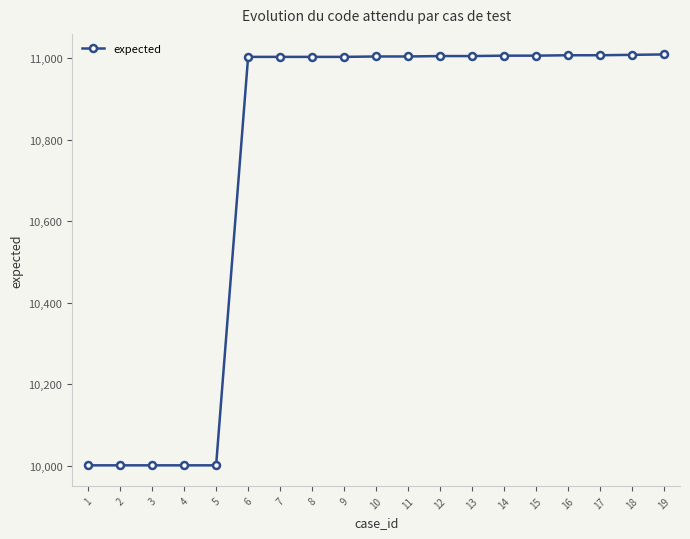

What is the value of the 4th point from the left?

10001